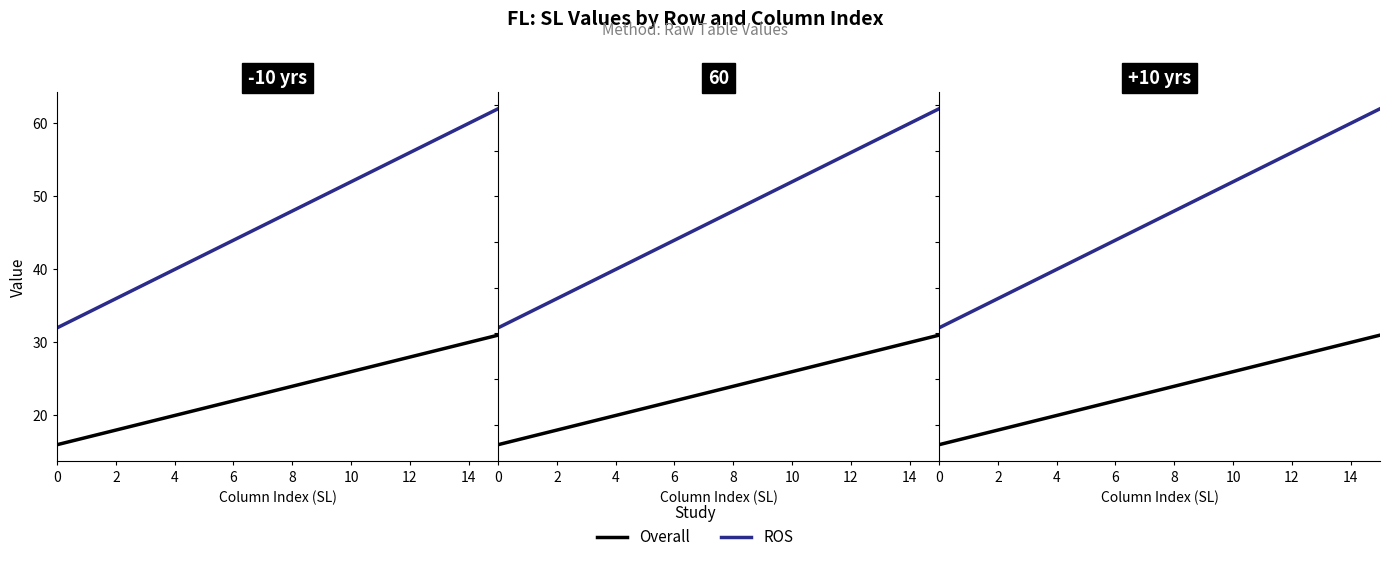

At which category does the chart reach its peak across all series?

15